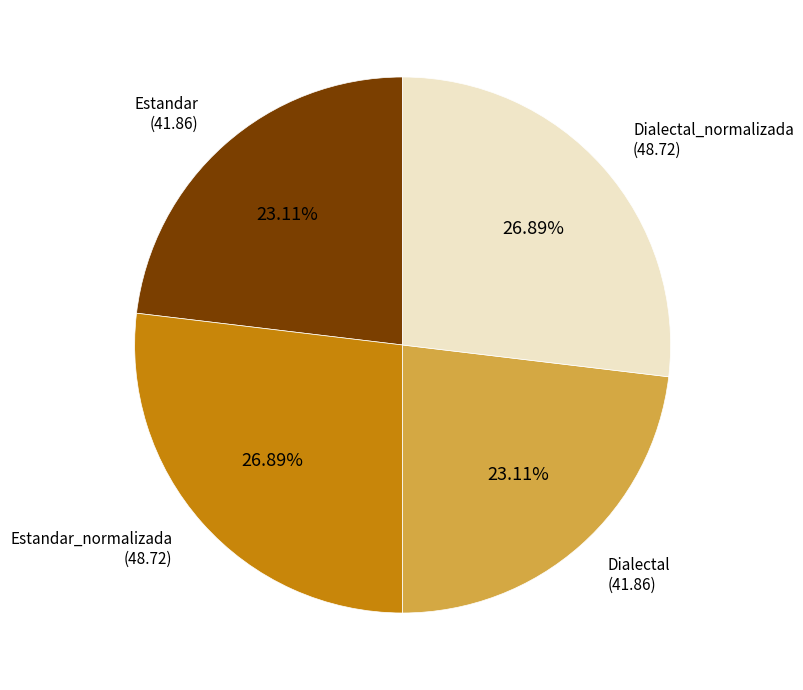

Does any single category account for the majority?

No